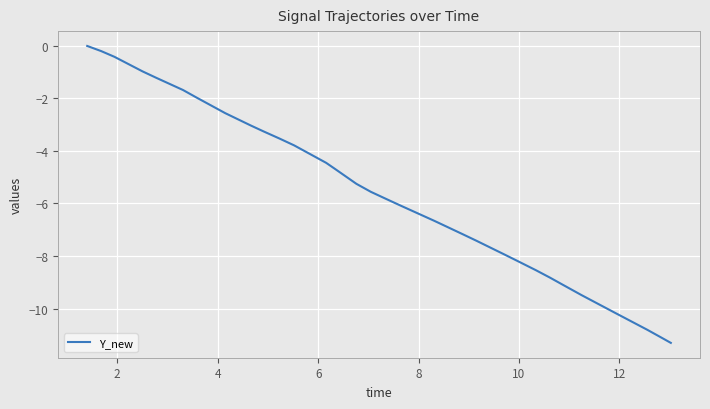

What is the minimum value shown in the chart?

-11.3